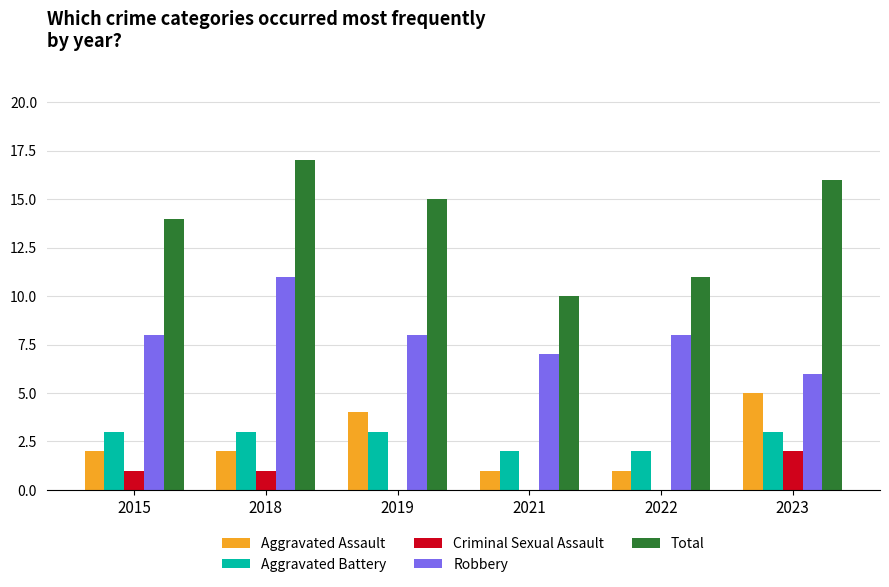

What is the sum of the Robbery values at 2019 and 2022?

16